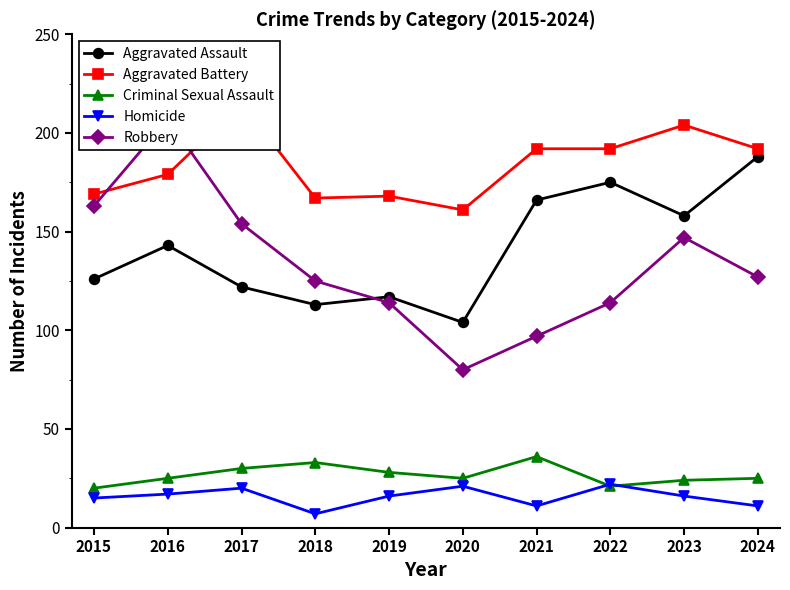

Which series has the widest spread of values?

Robbery